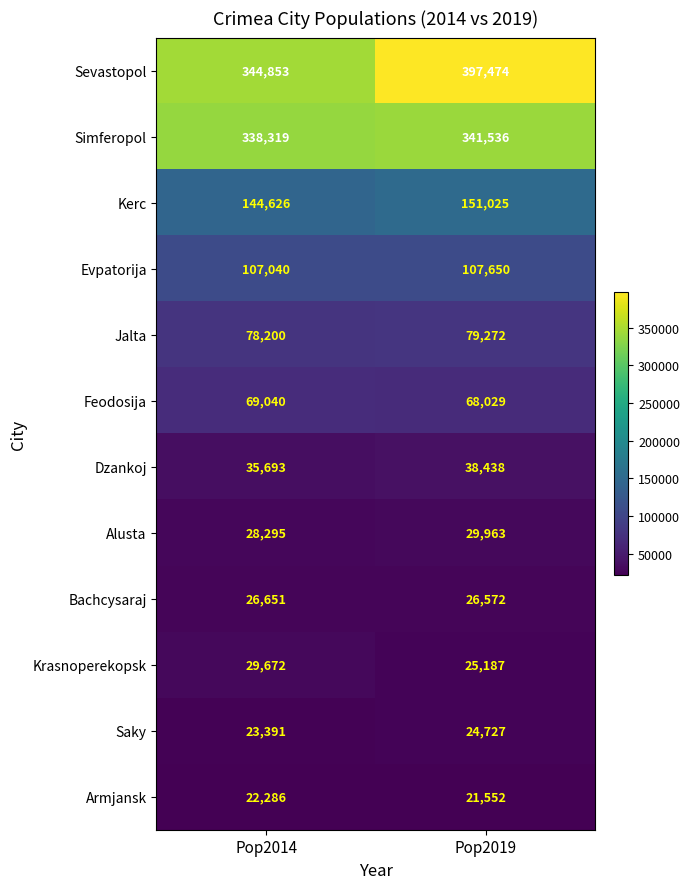

Which series has the widest spread of values?

Sevastopol